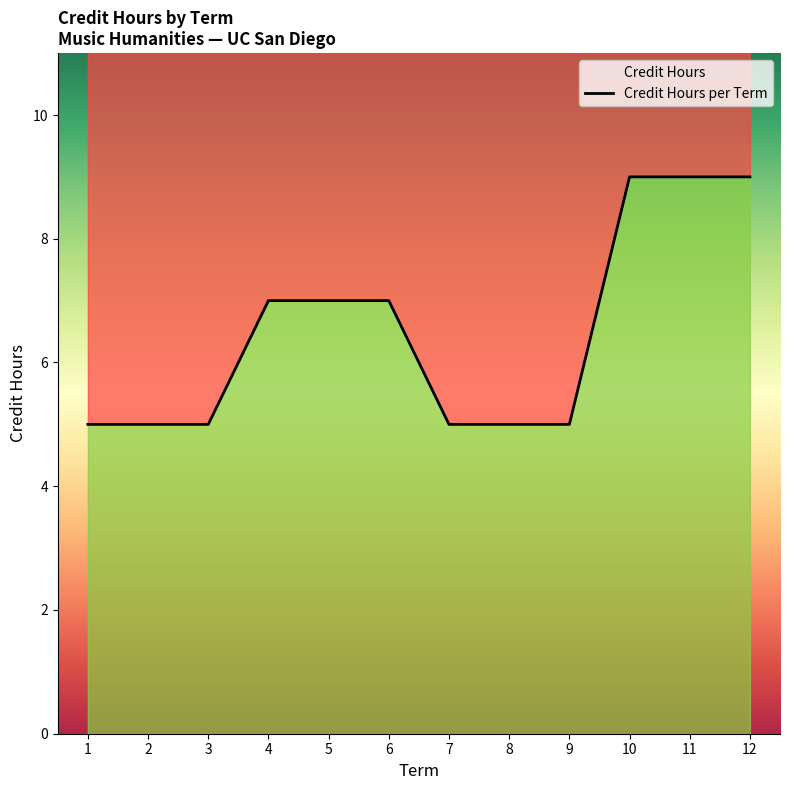

How many data points are above 7?

3